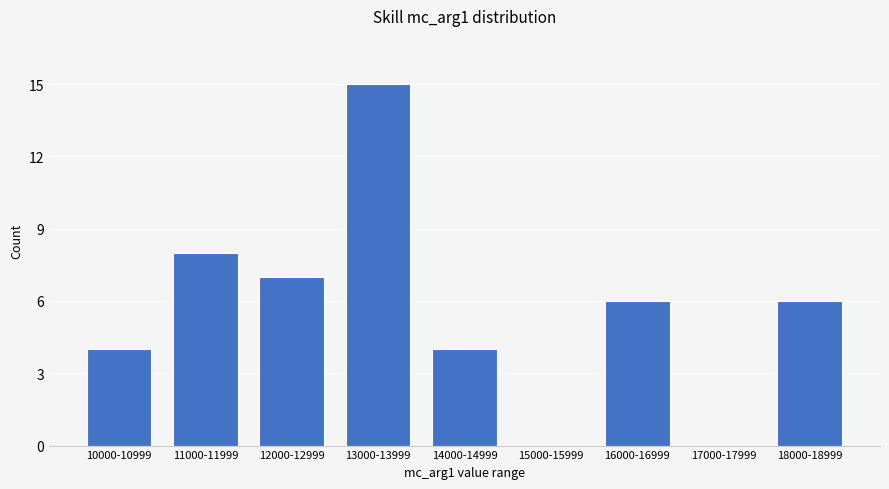

Reading left to right, transcribe all the data shown in this chart.

10000-10999=4	11000-11999=8	12000-12999=7	13000-13999=15	14000-14999=4	15000-15999=0	16000-16999=6	17000-17999=0	18000-18999=6